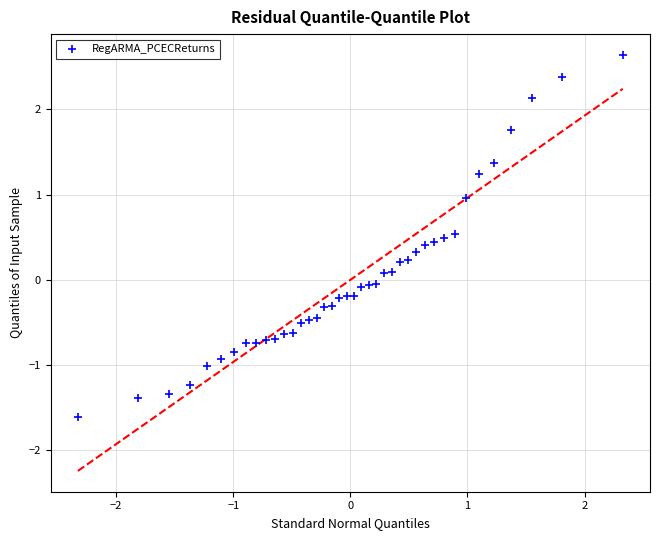

What is the range of X values (max minus min)?

4.7